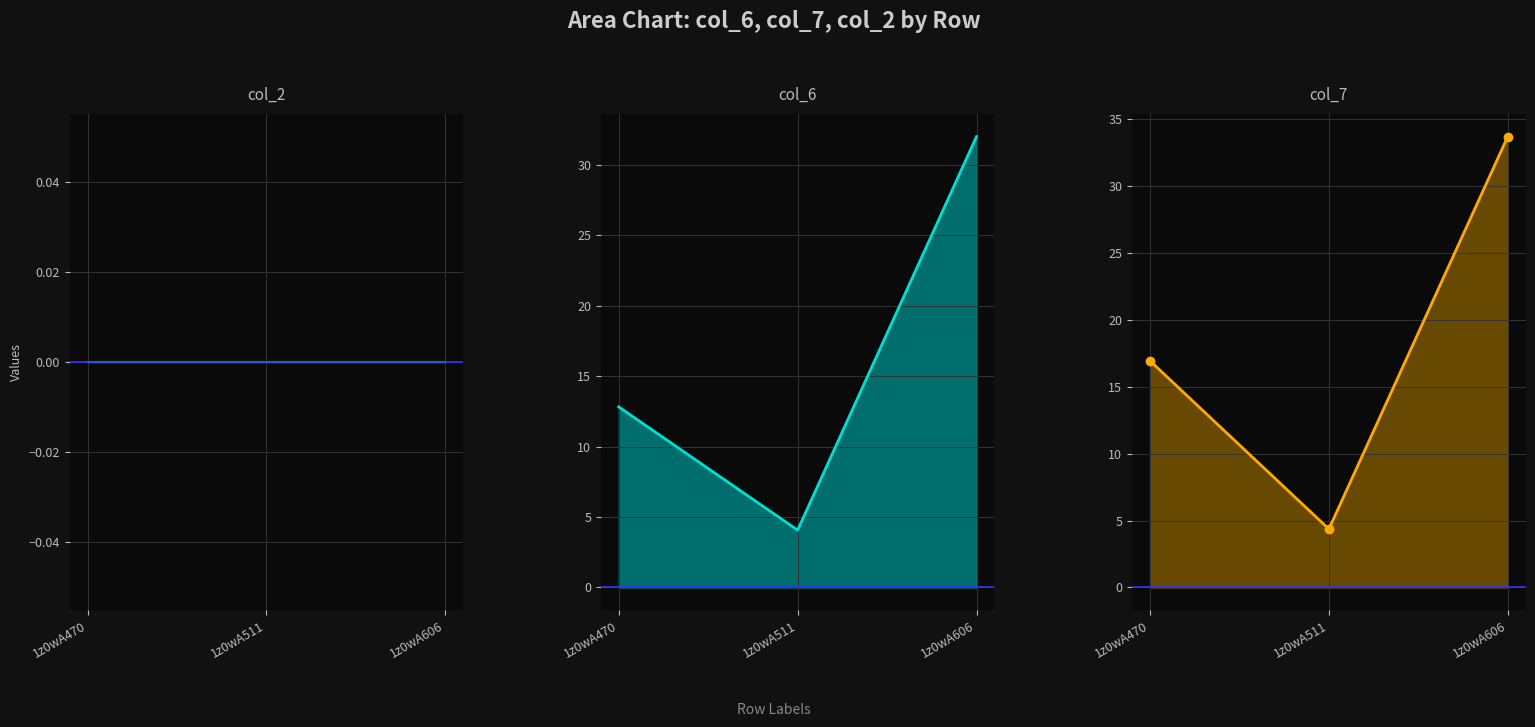

Reading left to right, extract all data points from this chart.

col_2_line: 0.0	0.0	0.0
col_6_line: 12.8	4.1	32.0
col_7_line: 16.9	4.4	33.7